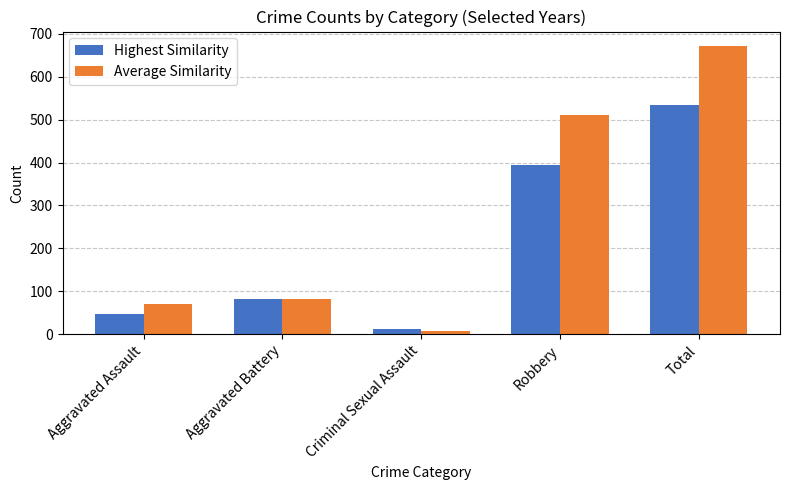

What is the greatest value displayed?

672